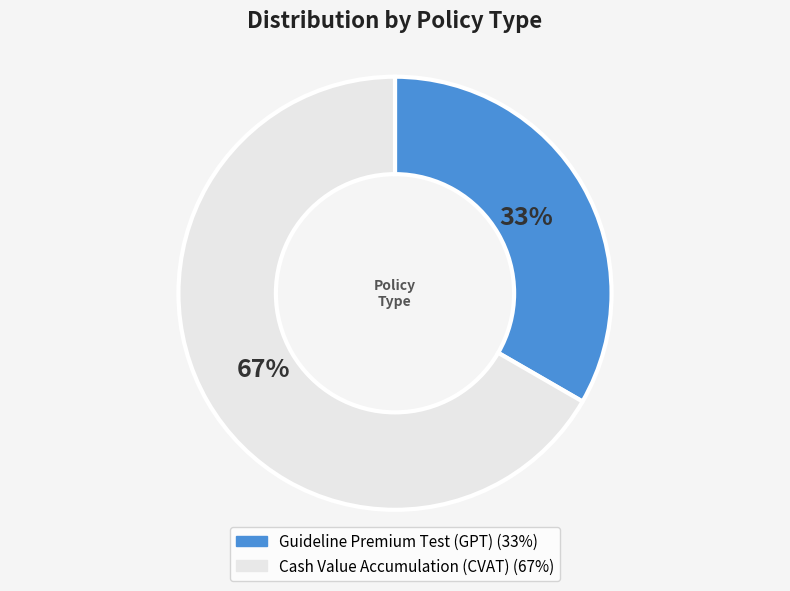

Rank the categories by value from lowest to highest.

Guideline Premium Test (GPT), Cash Value Accumulation (CVAT)